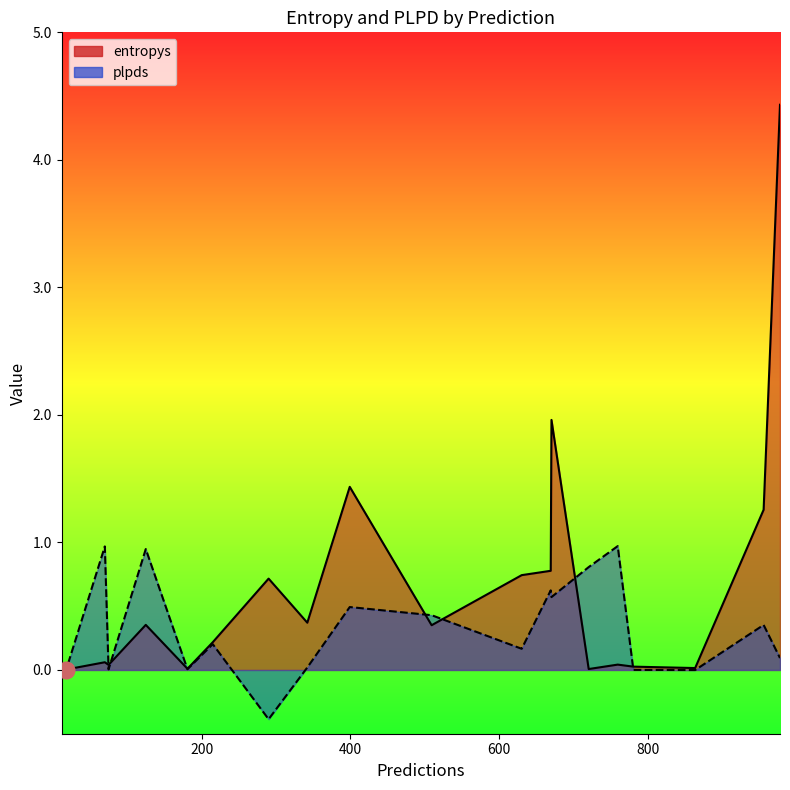

Rank the categories by plpds value from lowest to highest.

290, 863, 12, 780, 18, 75, 181, 342, 977, 630, 215, 955, 509, 399, 670, 669, 720, 125, 70, 759